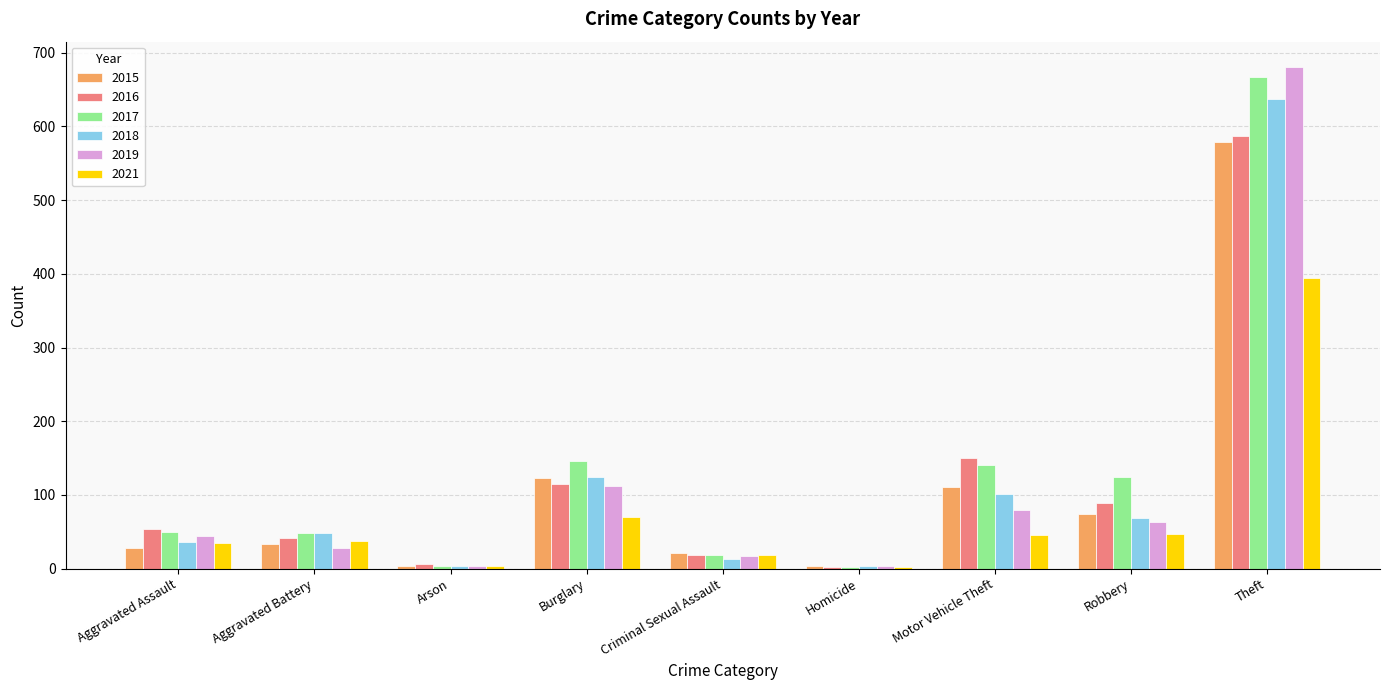

Where is 2021 nearest to the value 198?

Burglary